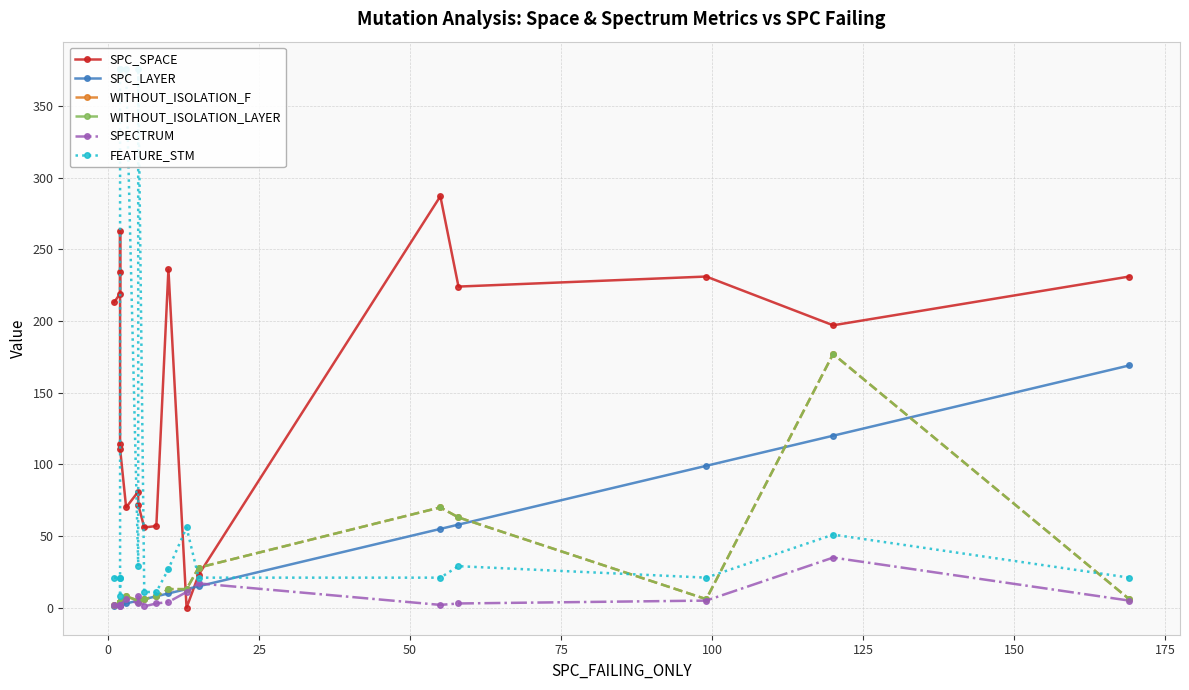

Which series has the widest spread of values?

FEATURE_STM